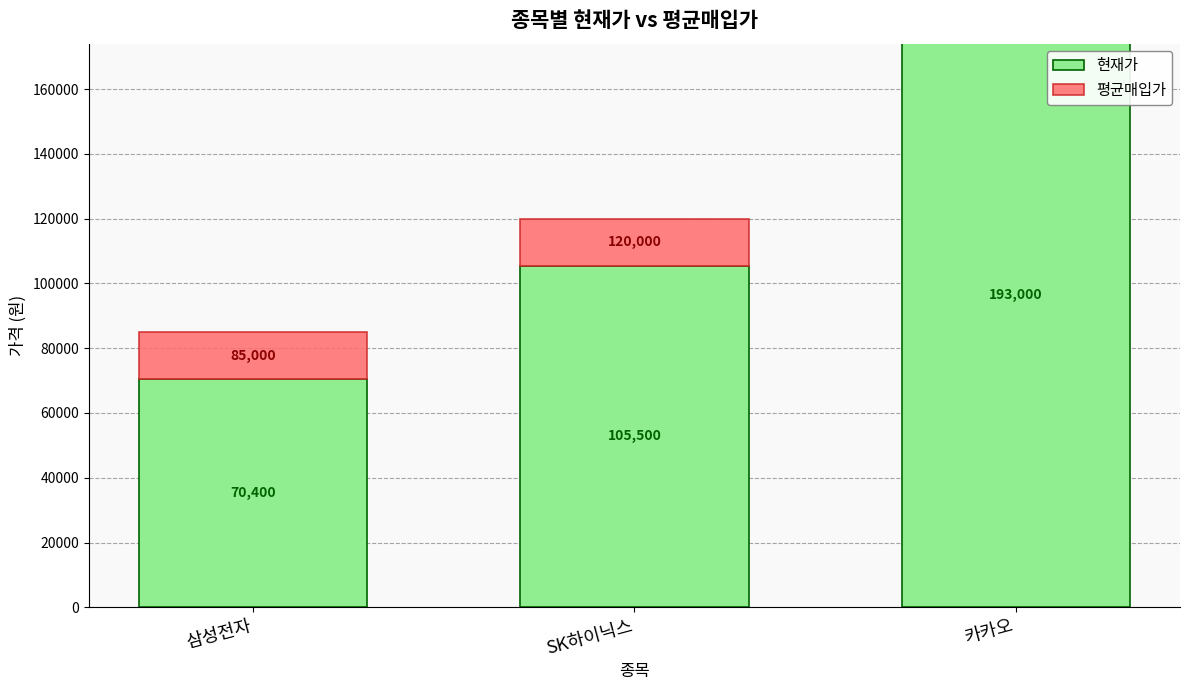

What is the sum of all 현재가 values?

368900